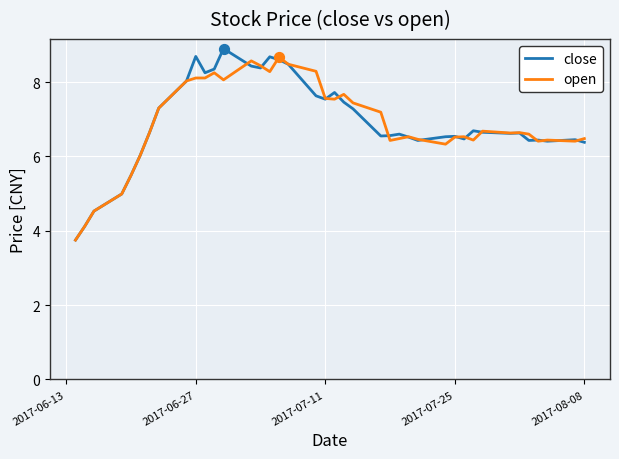

What are all the series names shown in the legend?

close, open